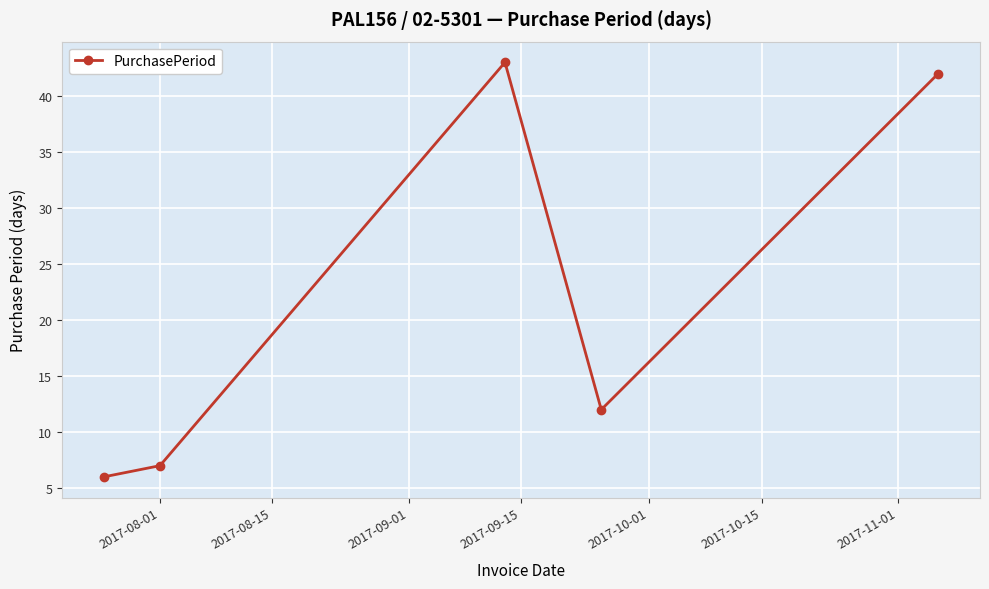

How many points are higher than both their immediate neighbors (excluding endpoints)?

1